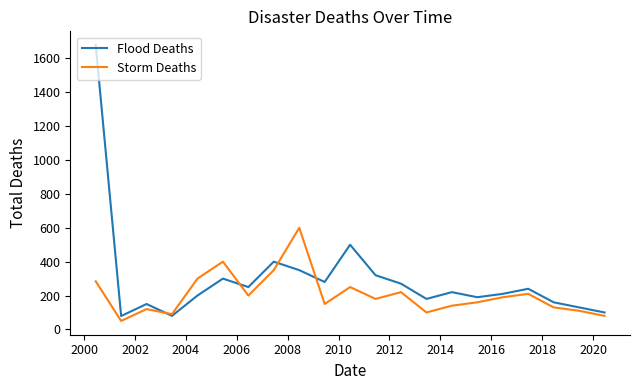

How many values in the Storm Deaths series are below 180?

10